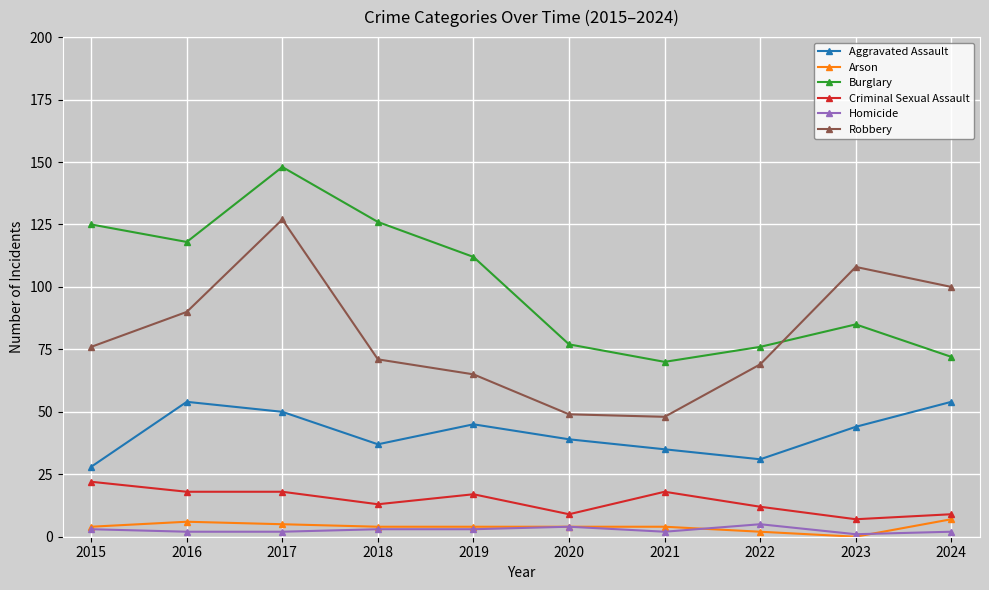

Where is the first local maximum for Burglary?

2017